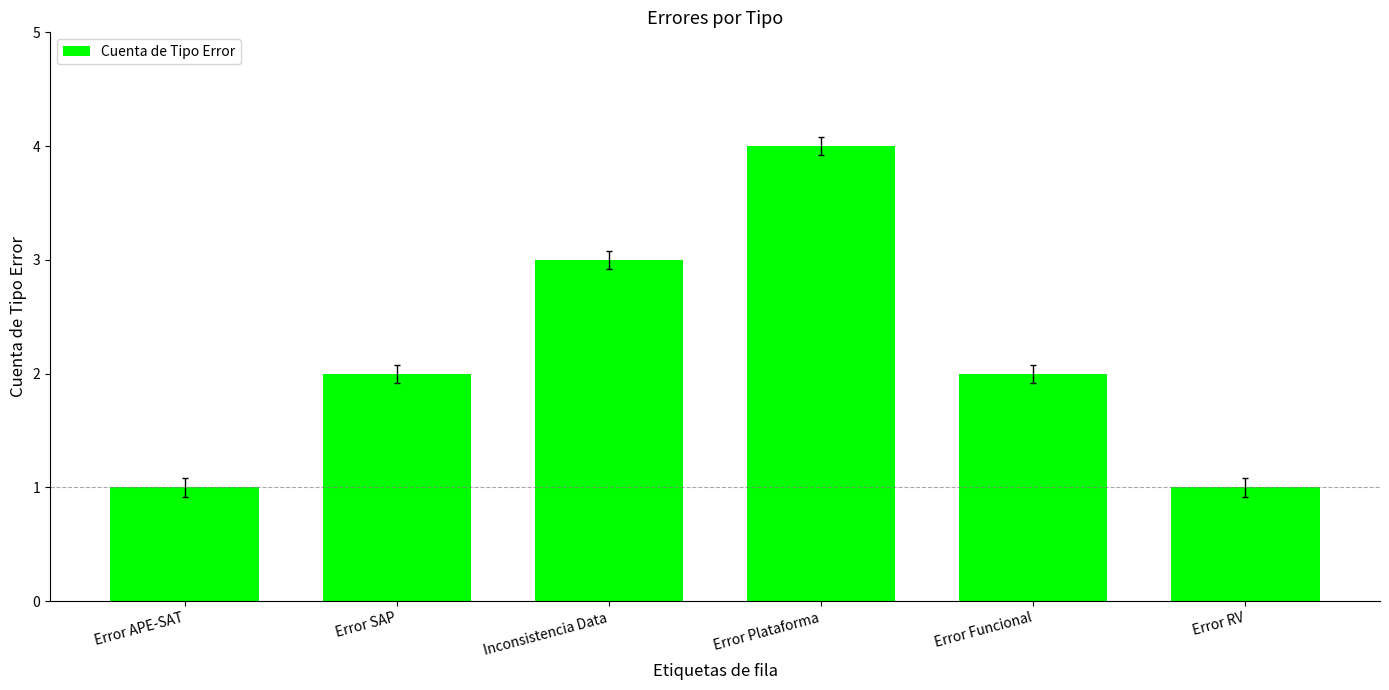

What is the minimum value shown in the chart?

1